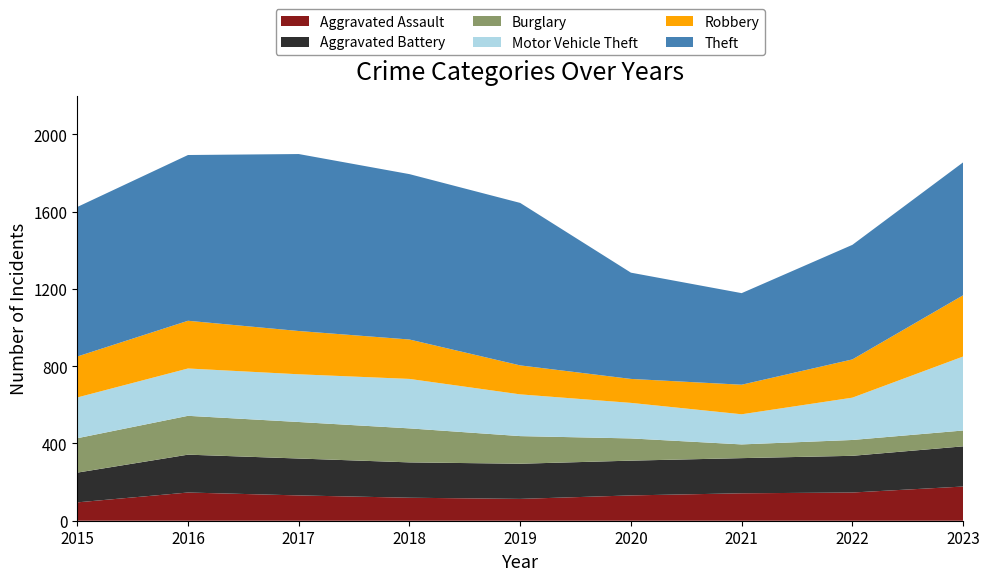

Reading left to right, extract all data points from this chart.

Aggravated Assault: 95	146	131	119	113	131	142	146	177
Aggravated Battery: 154	196	191	183	182	180	182	190	208
Burglary: 178	201	189	176	143	115	71	82	82
Motor Vehicle Theft: 211	245	247	256	216	184	156	219	383
Robbery: 212	247	224	204	150	124	153	198	317
Theft: 774	858	916	856	841	550	474	593	688